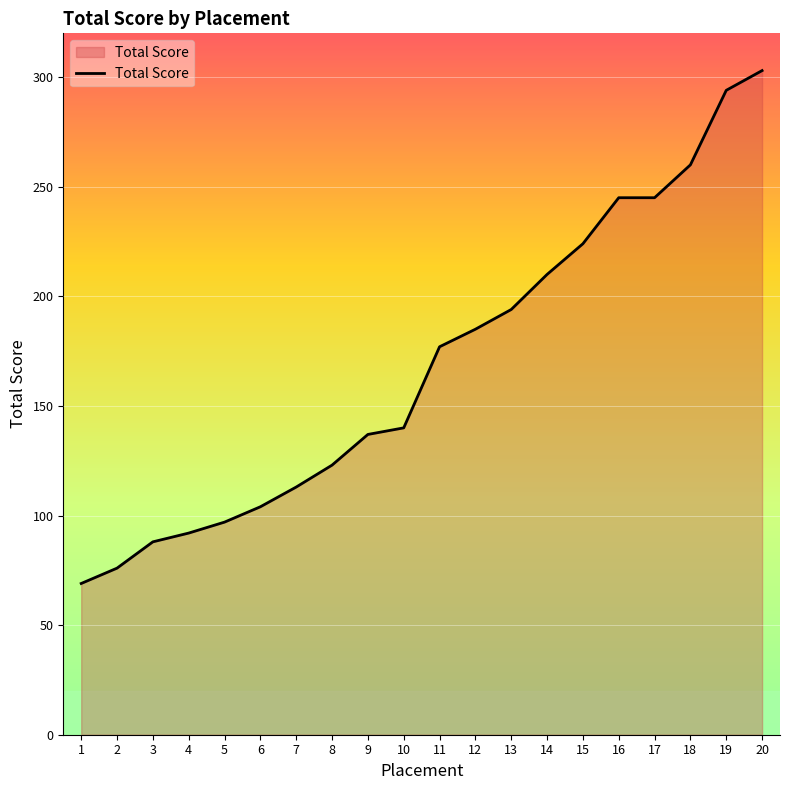

Approximately how many times larger is the value at 20 compared to 4?

3.3